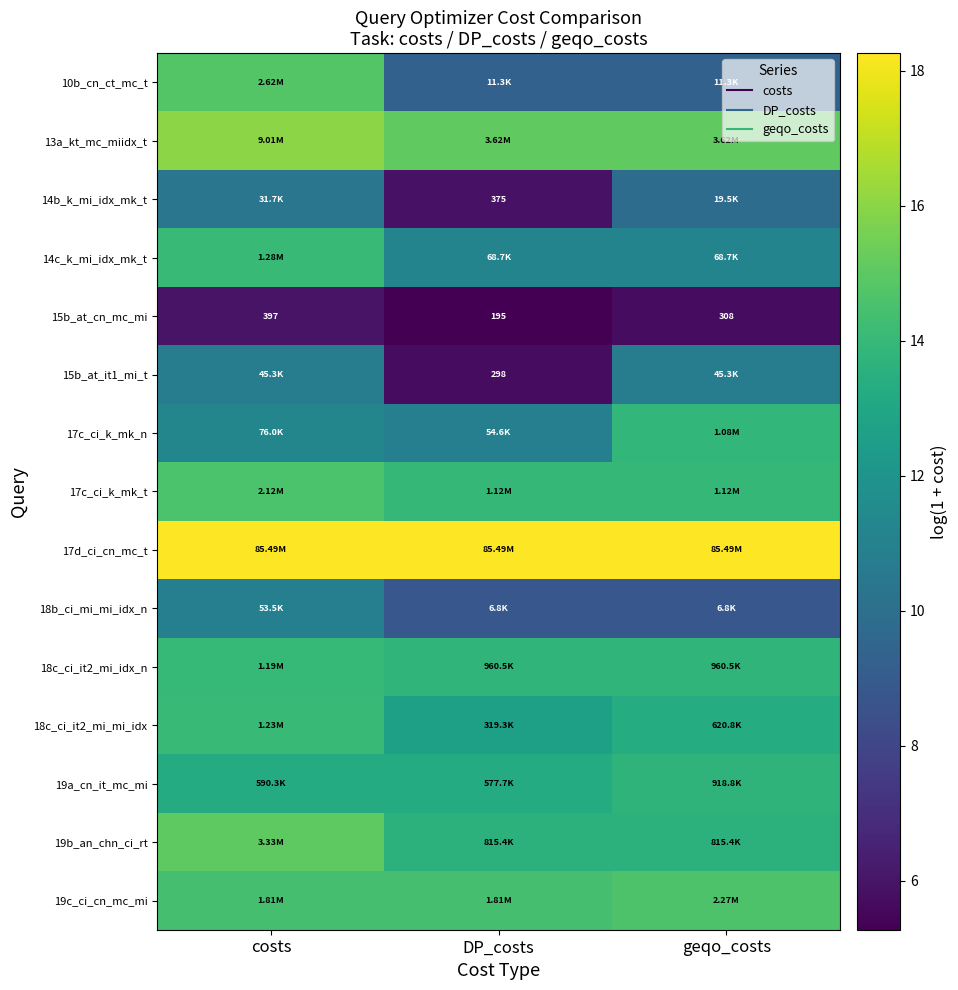

At which category is the sum across all series the highest?

costs